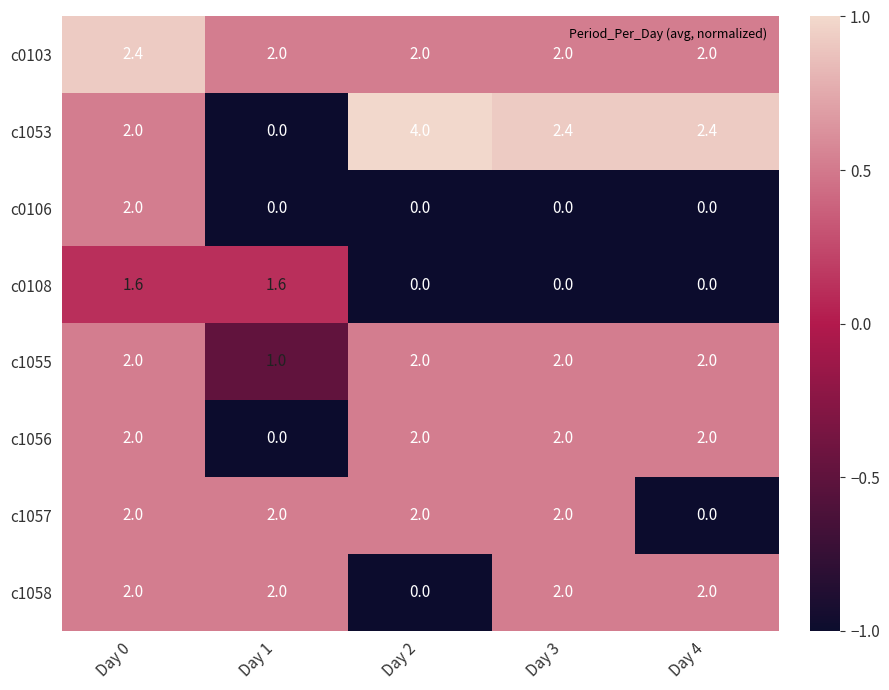

How many positive values does the c1053 series have?

4